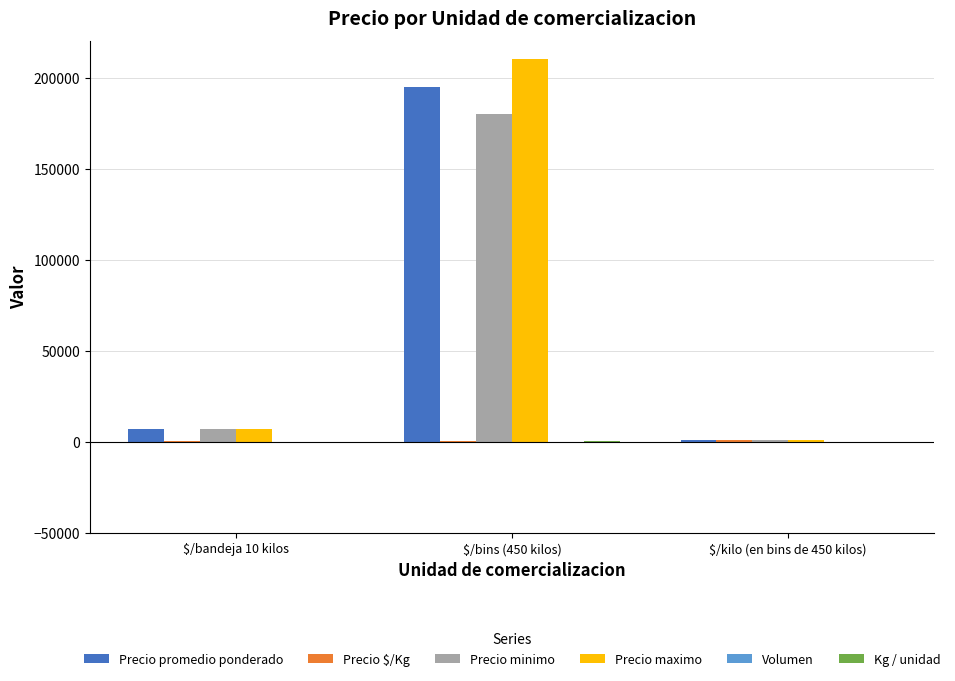

The value of Precio minimo at $/bins (450 kilos) is 180000. True or false?

True